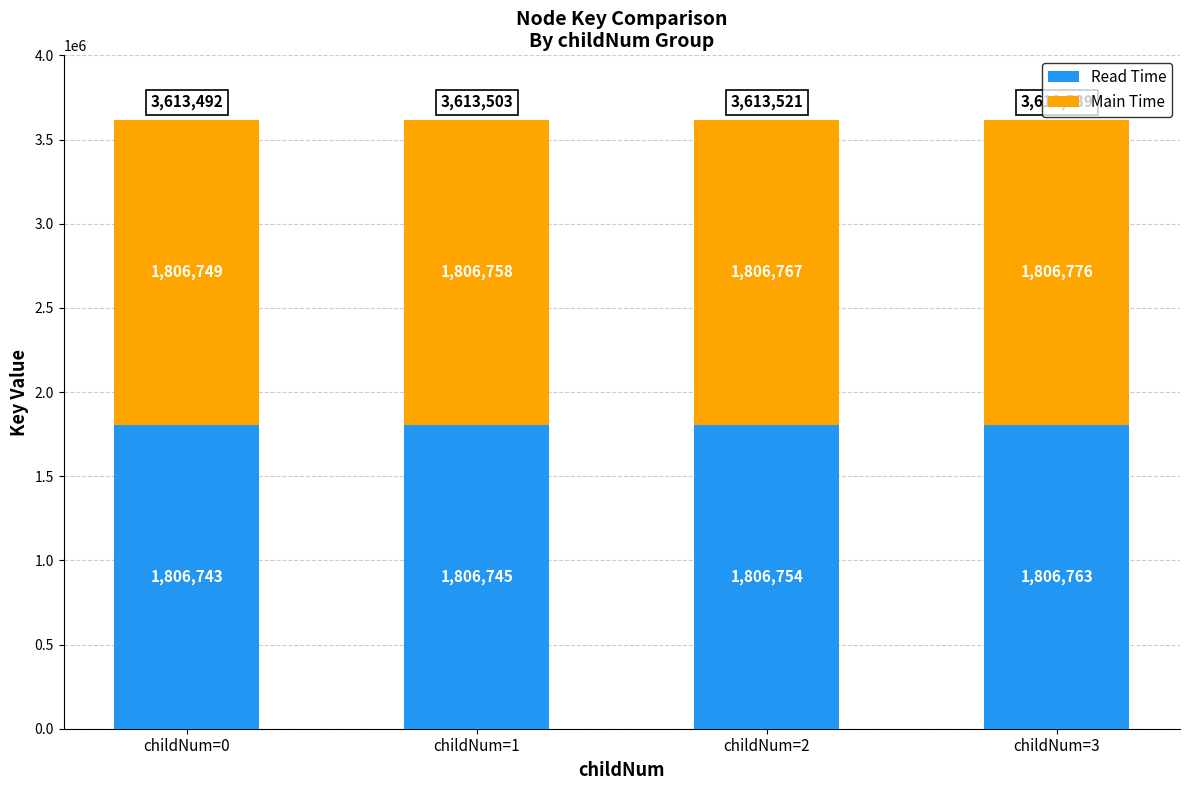

What value does the Read Time series have at childNum=0, to the nearest 10?

1806740